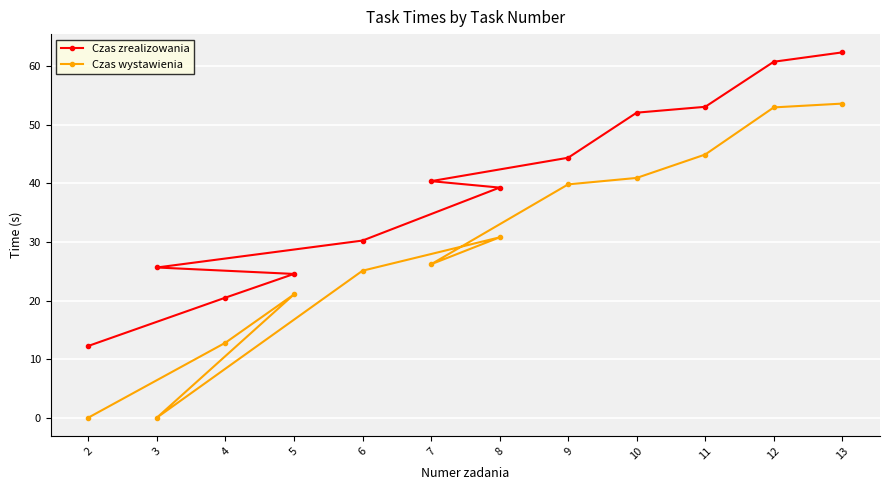

True or false: Czas wystawienia and Czas zrealizowania intersect in this chart.

False